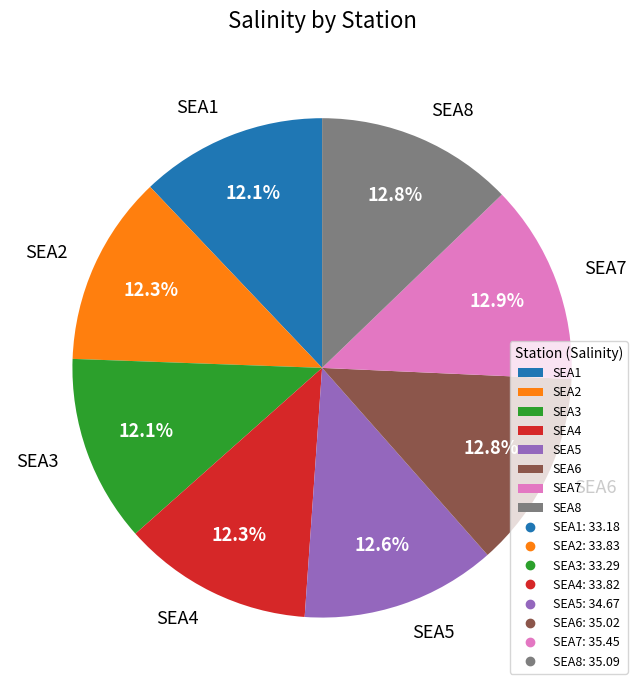

What is the ratio of the value at SEA3 to the value at SEA1?

1.0